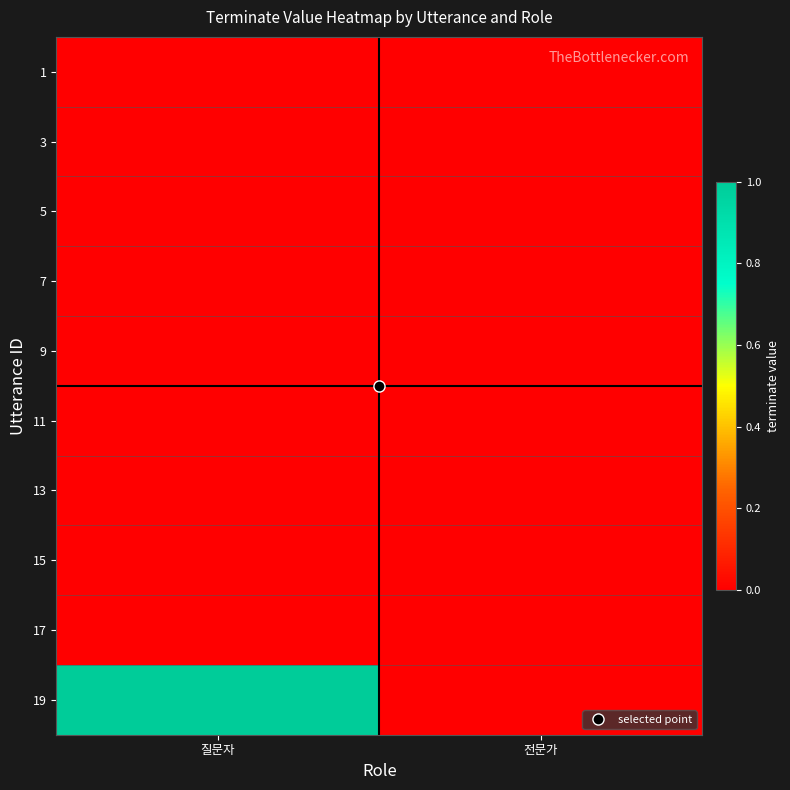

At how many categories does at least one series exceed 0?

1